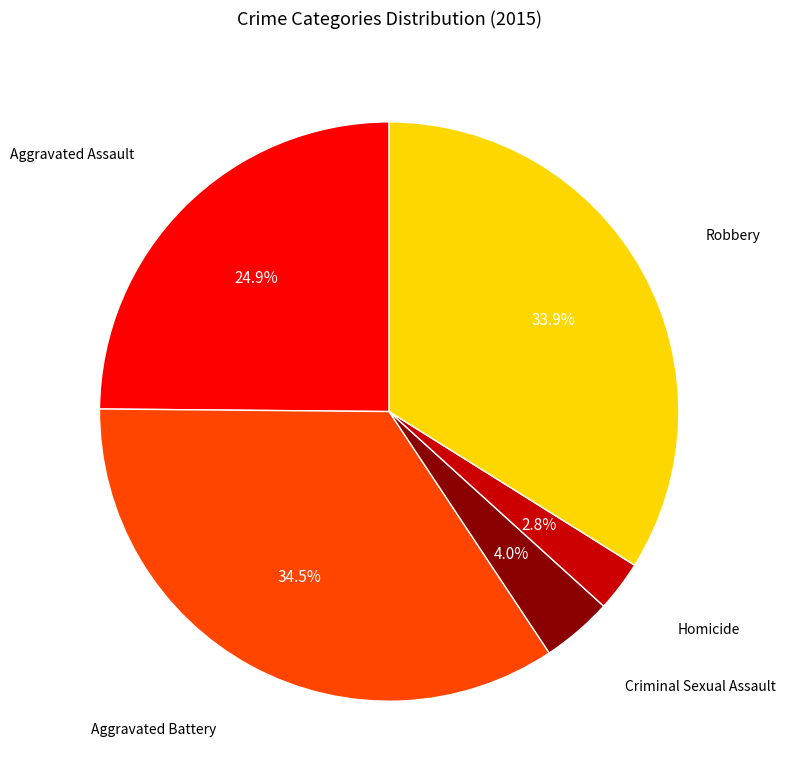

Is there a majority slice in this chart?

No